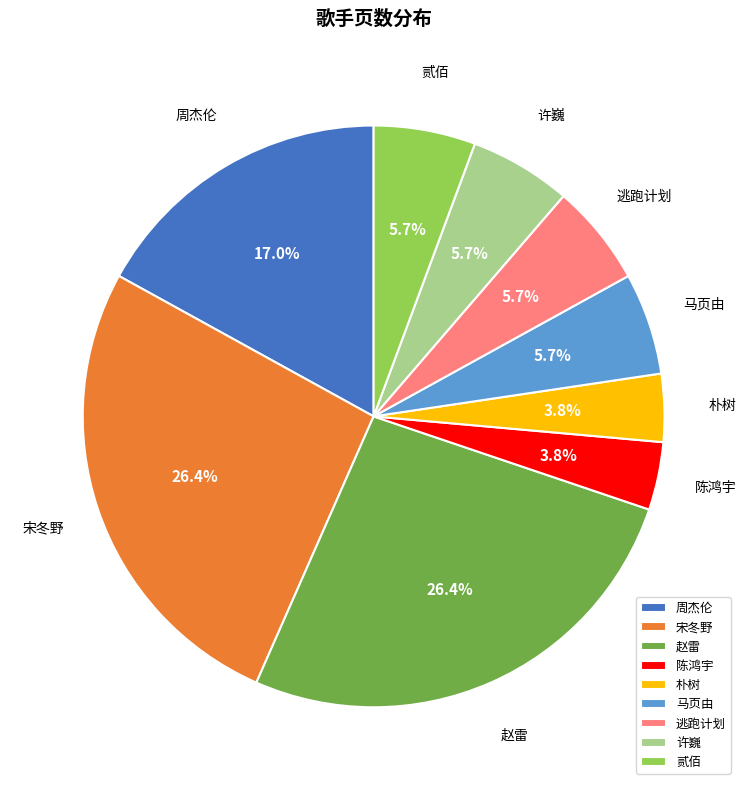

Does 宋冬野 represent more than half of the total?

No